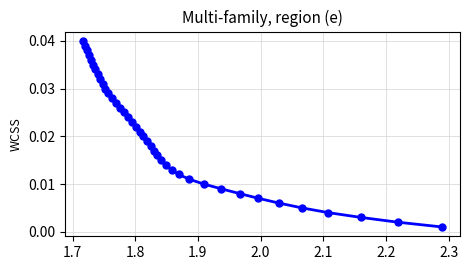

Does the chart display data point markers on the line(s)?

Yes